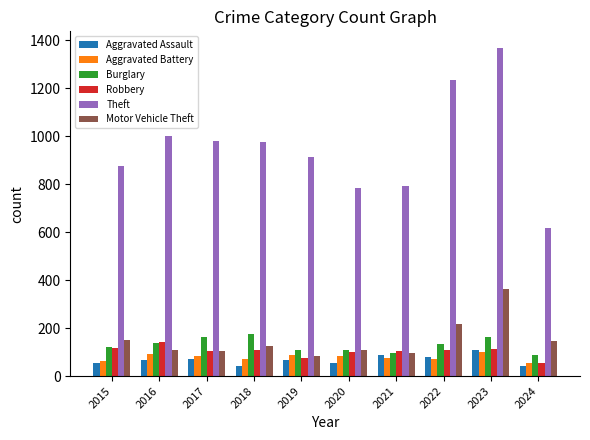

What are all the series names shown in the legend?

Aggravated Assault, Aggravated Battery, Burglary, Robbery, Theft, Motor Vehicle Theft